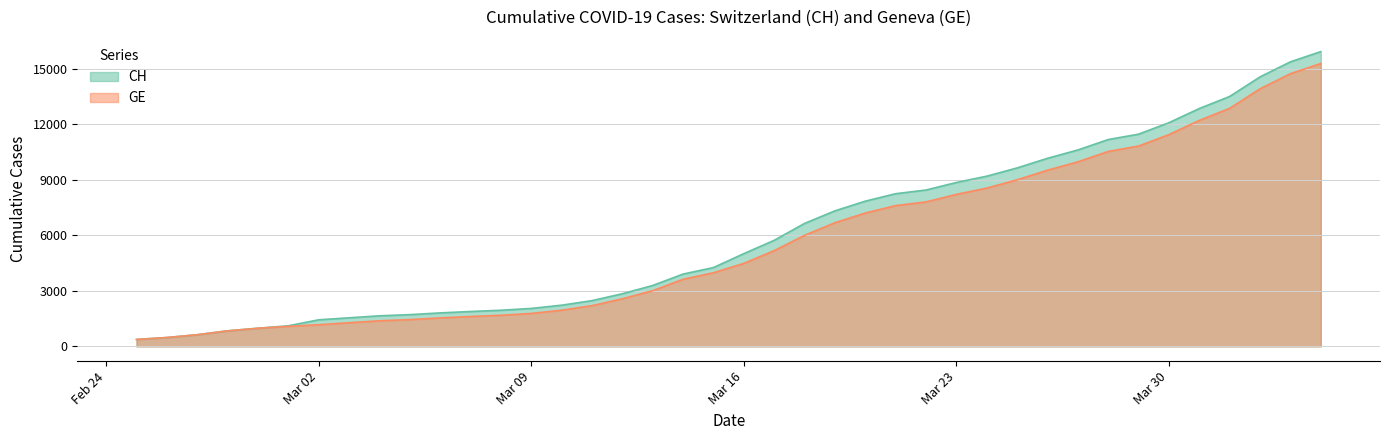

What is the difference between the maximum and minimum values in the CH series?

15551